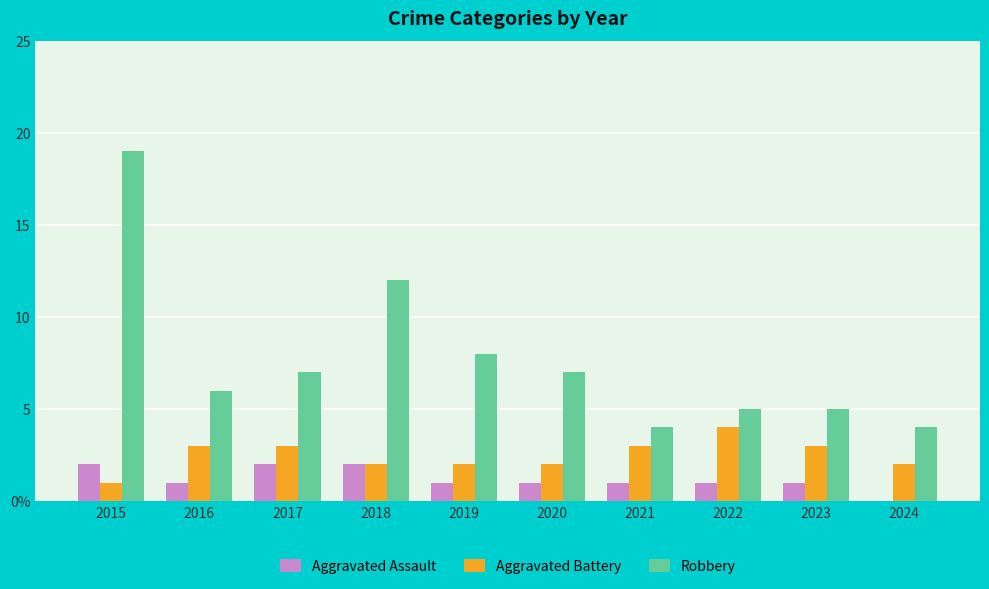

What are all the series names shown in the legend?

Aggravated Assault, Aggravated Battery, Robbery